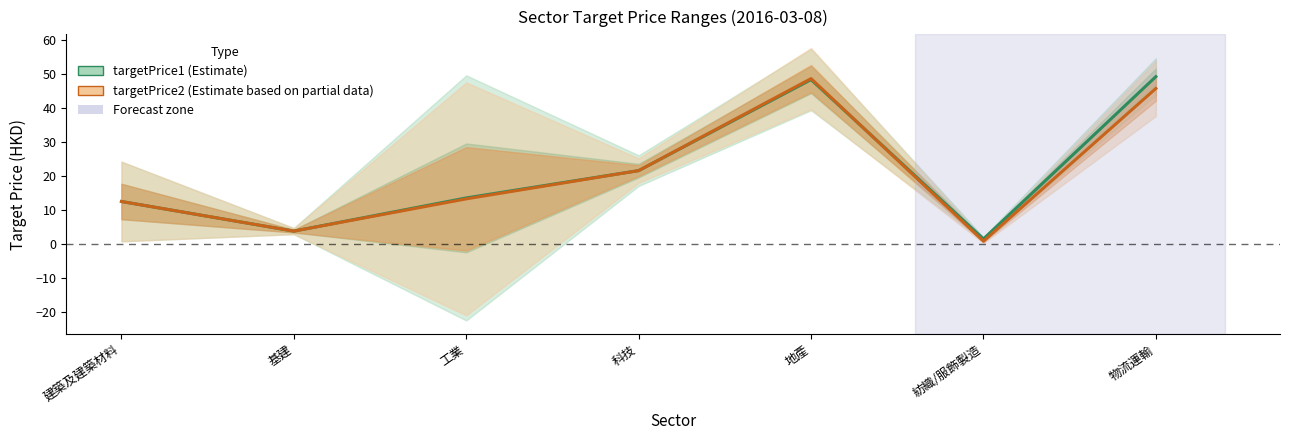

Reading left to right, transcribe all the data shown in this chart.

targetPrice1 (Estimate): 12.5	3.8	13.6	21.6	48.3	1.5	49.2
targetPrice2 (Estimate based on partial data): 12.5	3.8	13.3	21.6	48.6	0.8	45.7